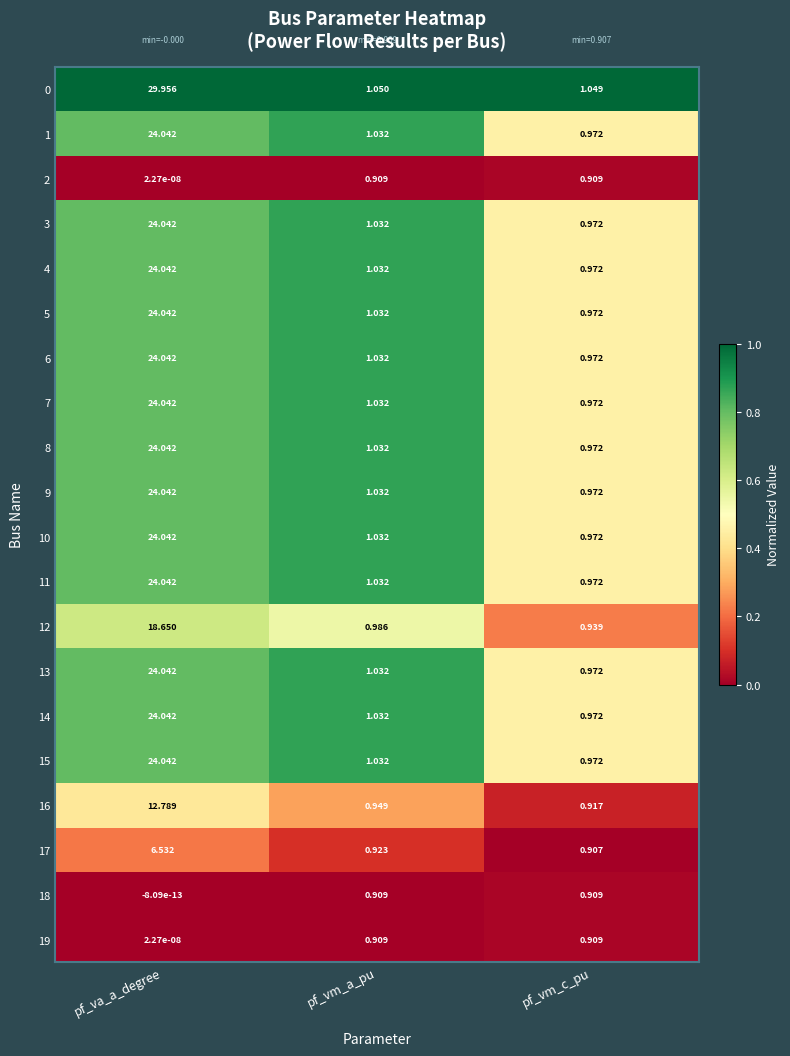

Is the value of 18 at pf_vm_c_pu greater than the value of 3 at pf_vm_c_pu?

No